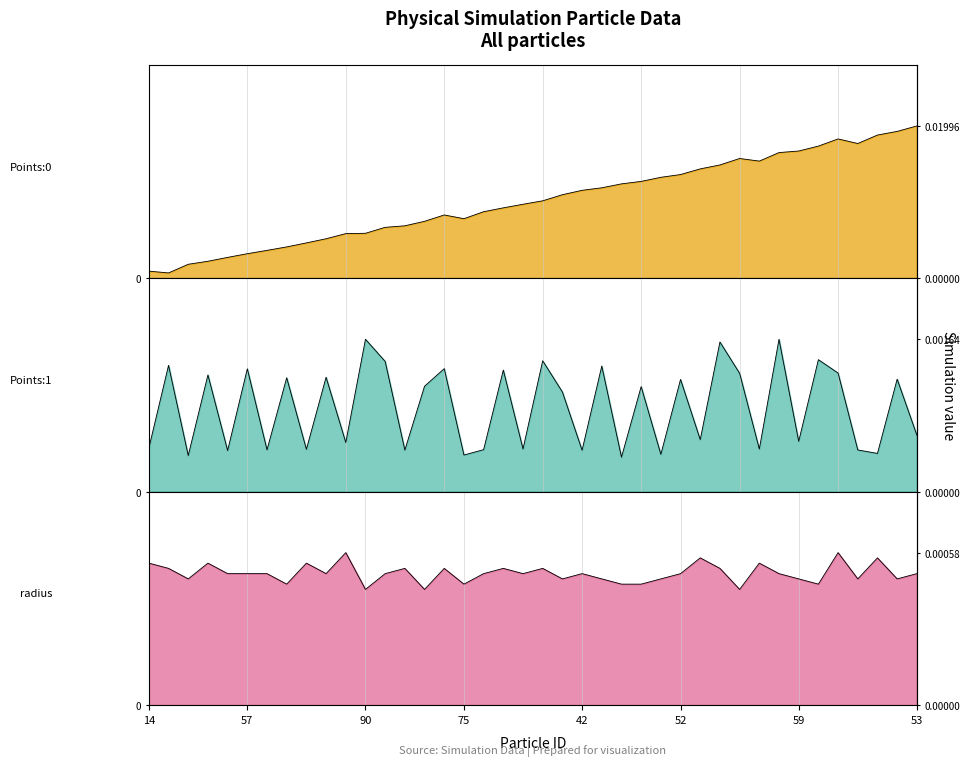

Count the number of categories in the chart.

40